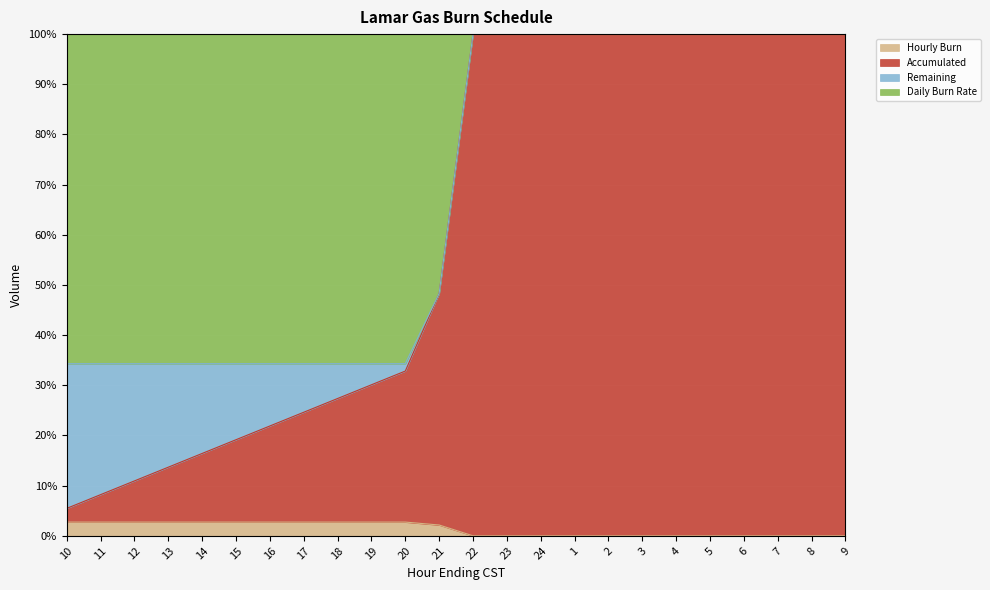

Which category has the lowest value in the Hourly Burn series?

22